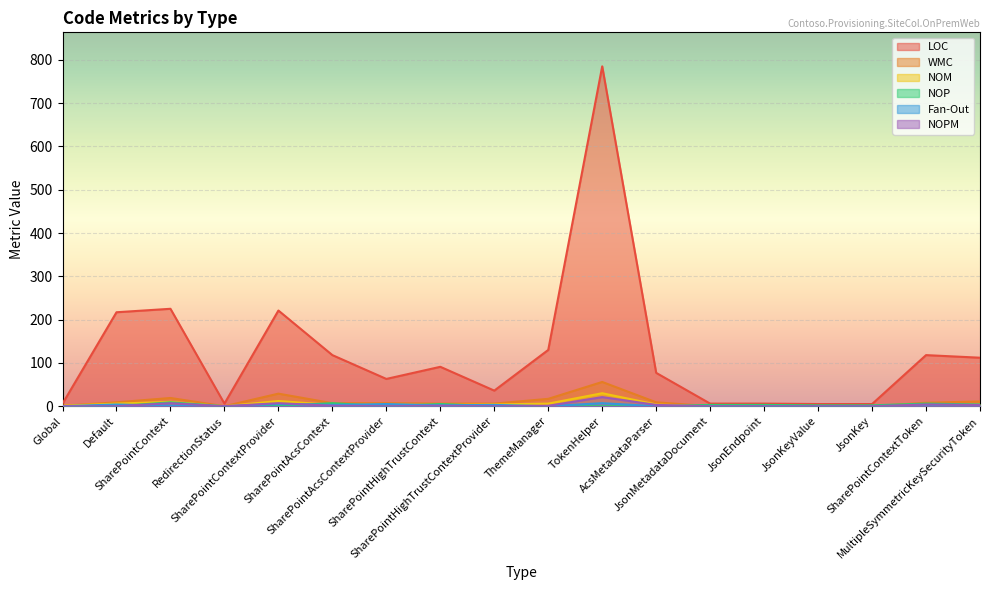

How many lines are shown in the chart?

6